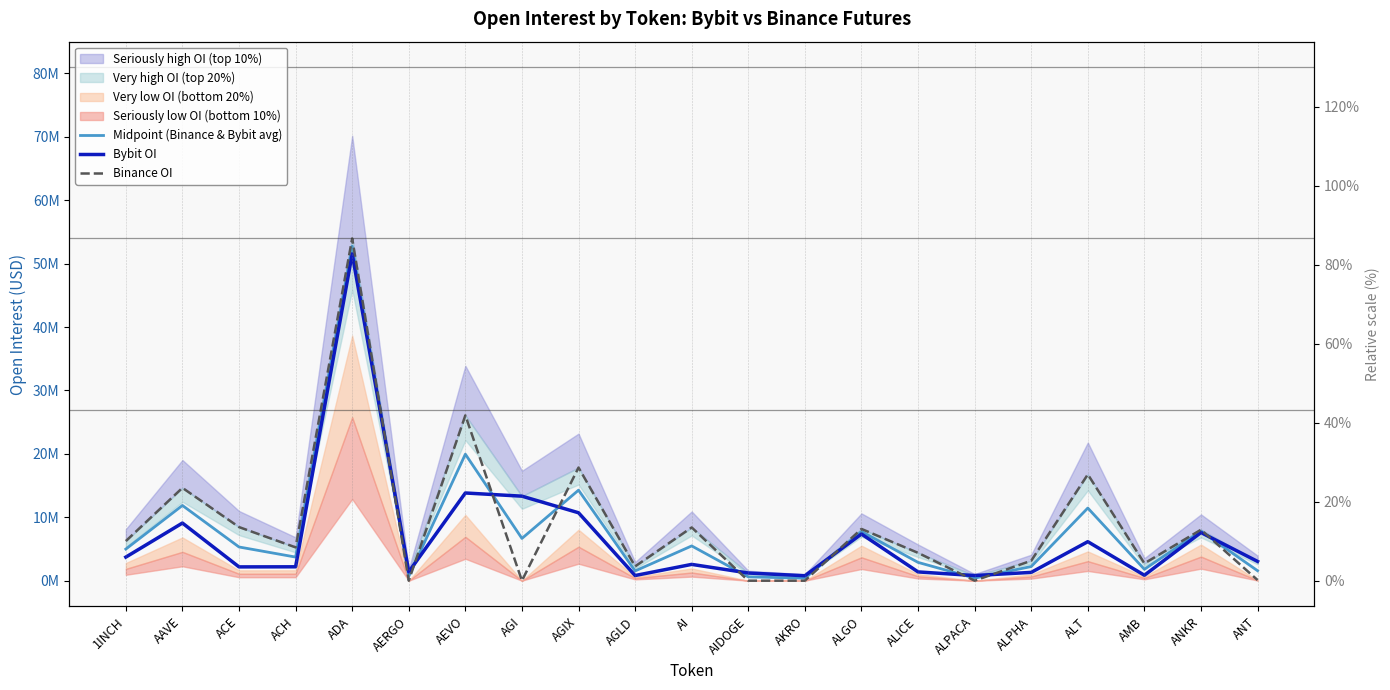

Does the chart display data point markers on the line(s)?

No